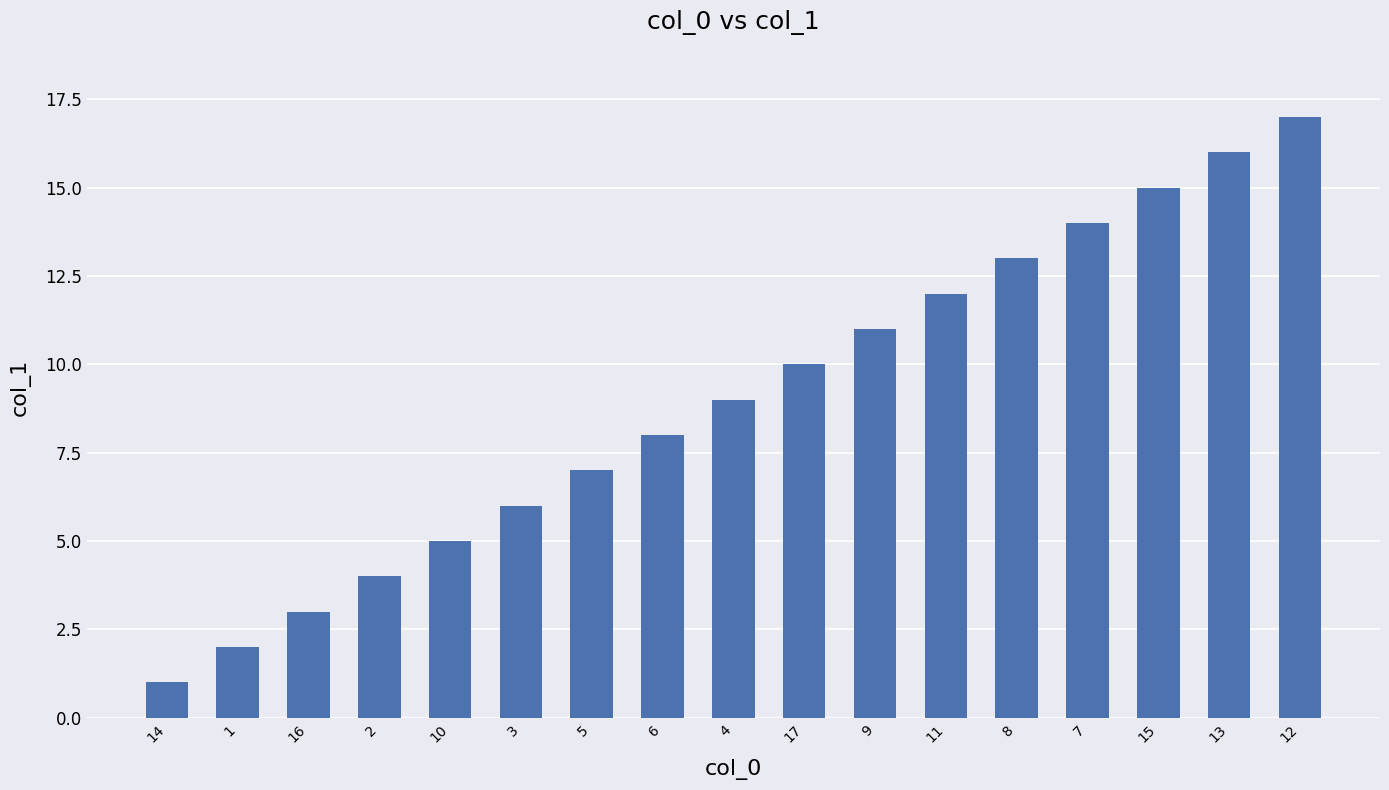

Are the bars grouped side by side (vs. stacked)?

No